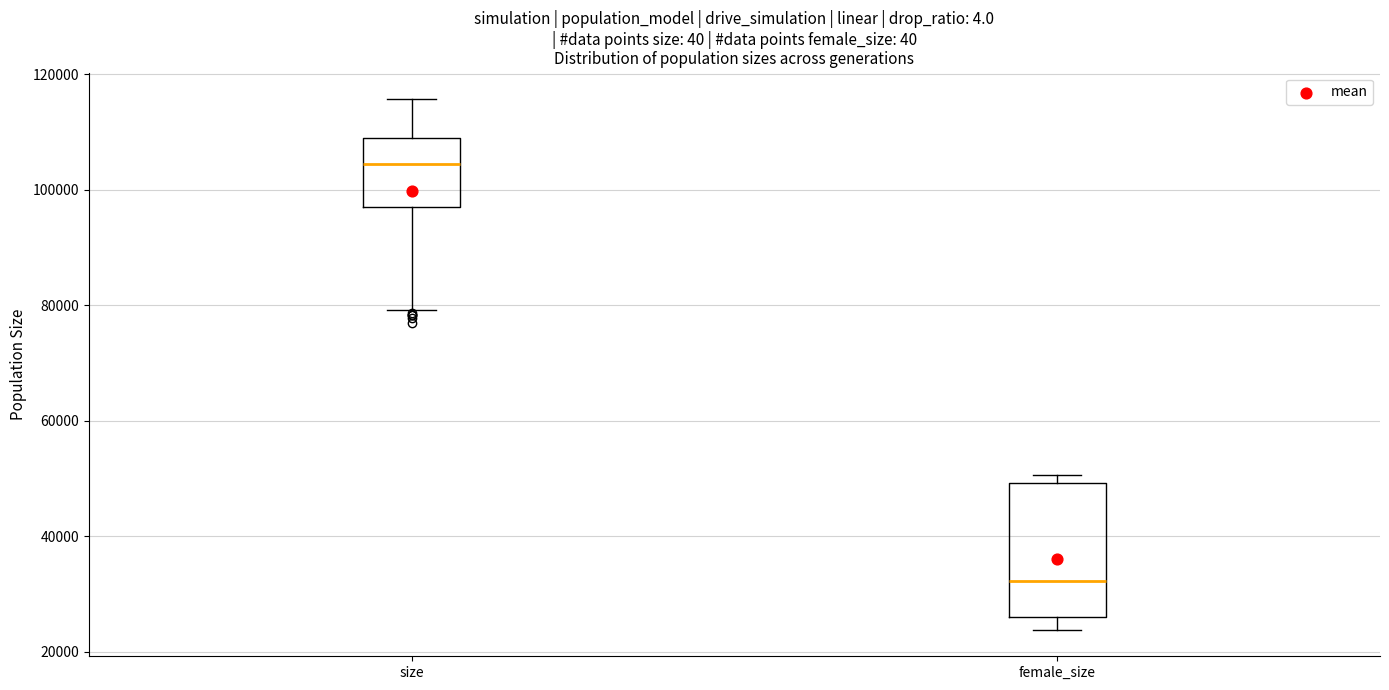

Where does the lower whisker of the box for size end on the y-axis? The values are not printed on the chart, so give them approximately, as read against the axis.

80000